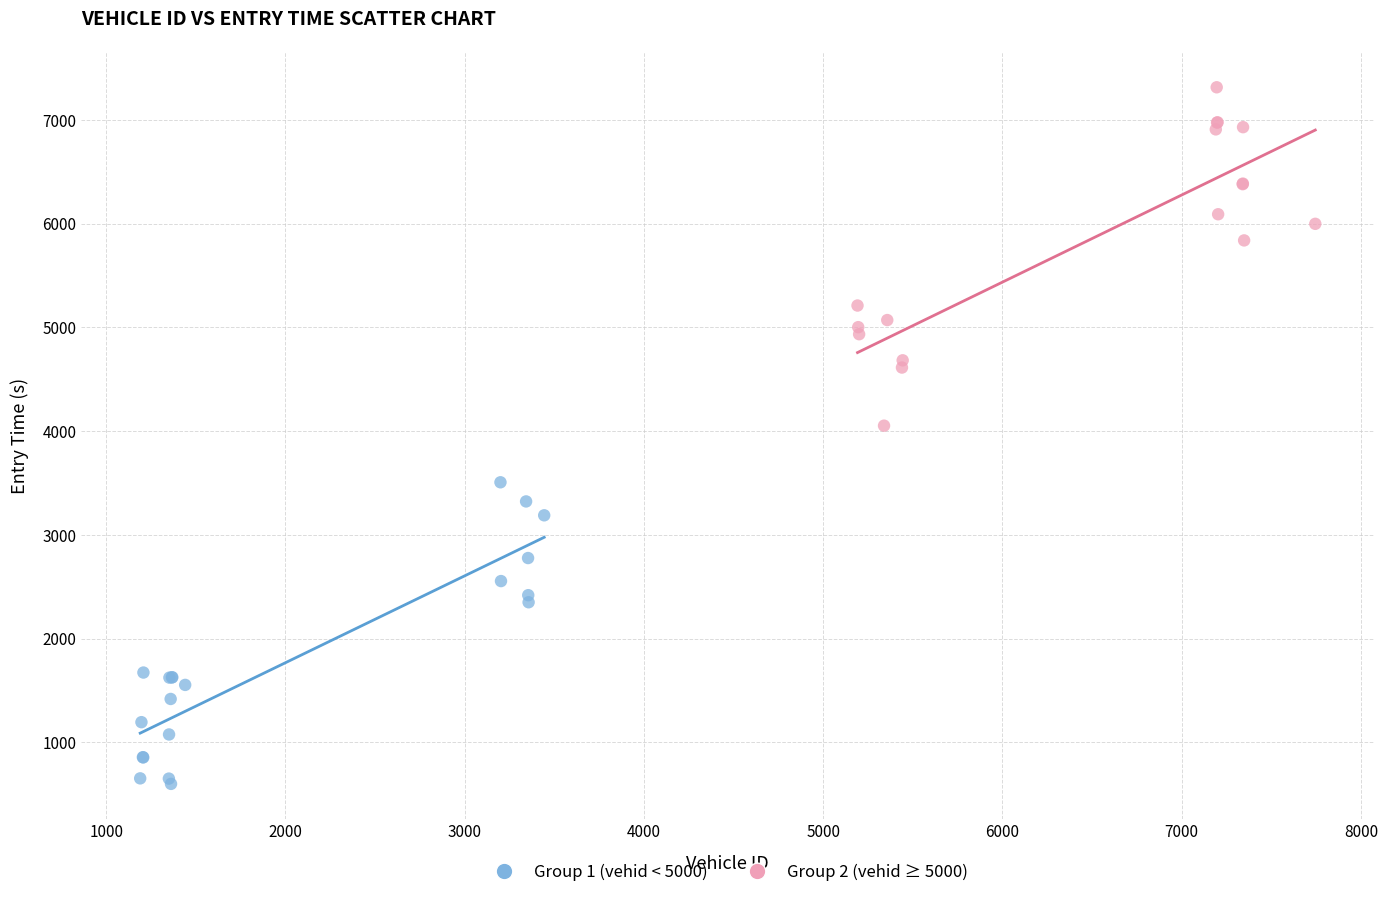

Which series contains the highest Y value?

Group 2 (vehid ≥ 5000)